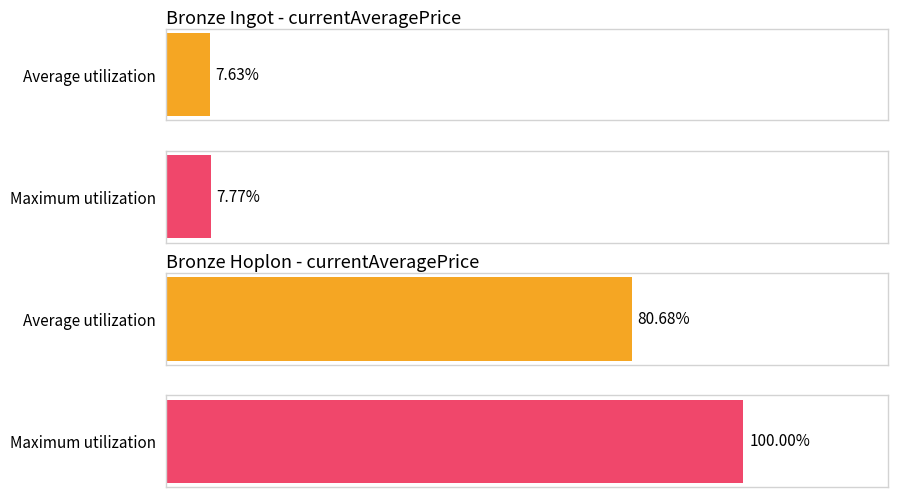

Which series has the largest range (max minus min)?

Maximum utilization